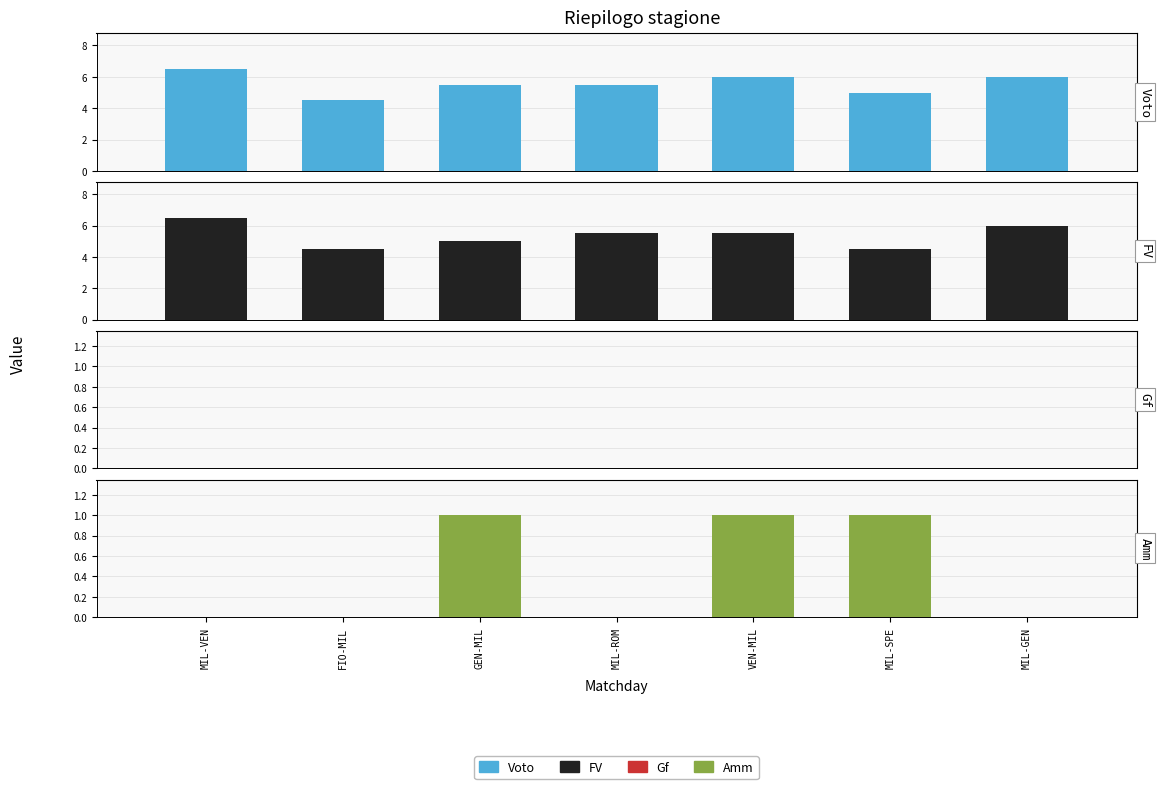

At which label does Voto reach its peak?

MIL-VEN